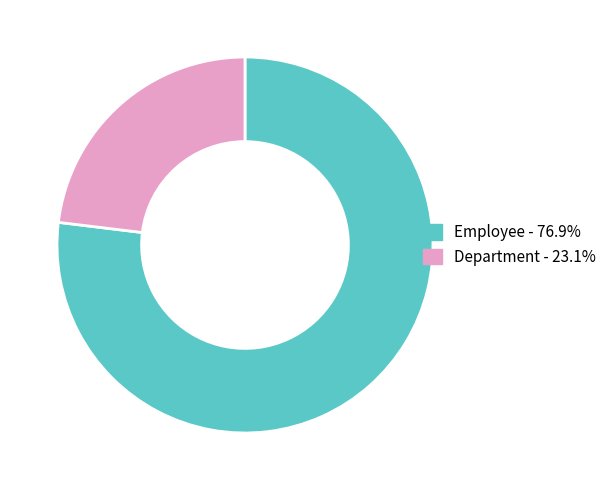

True or false: Department accounts for 38% of the total.

False